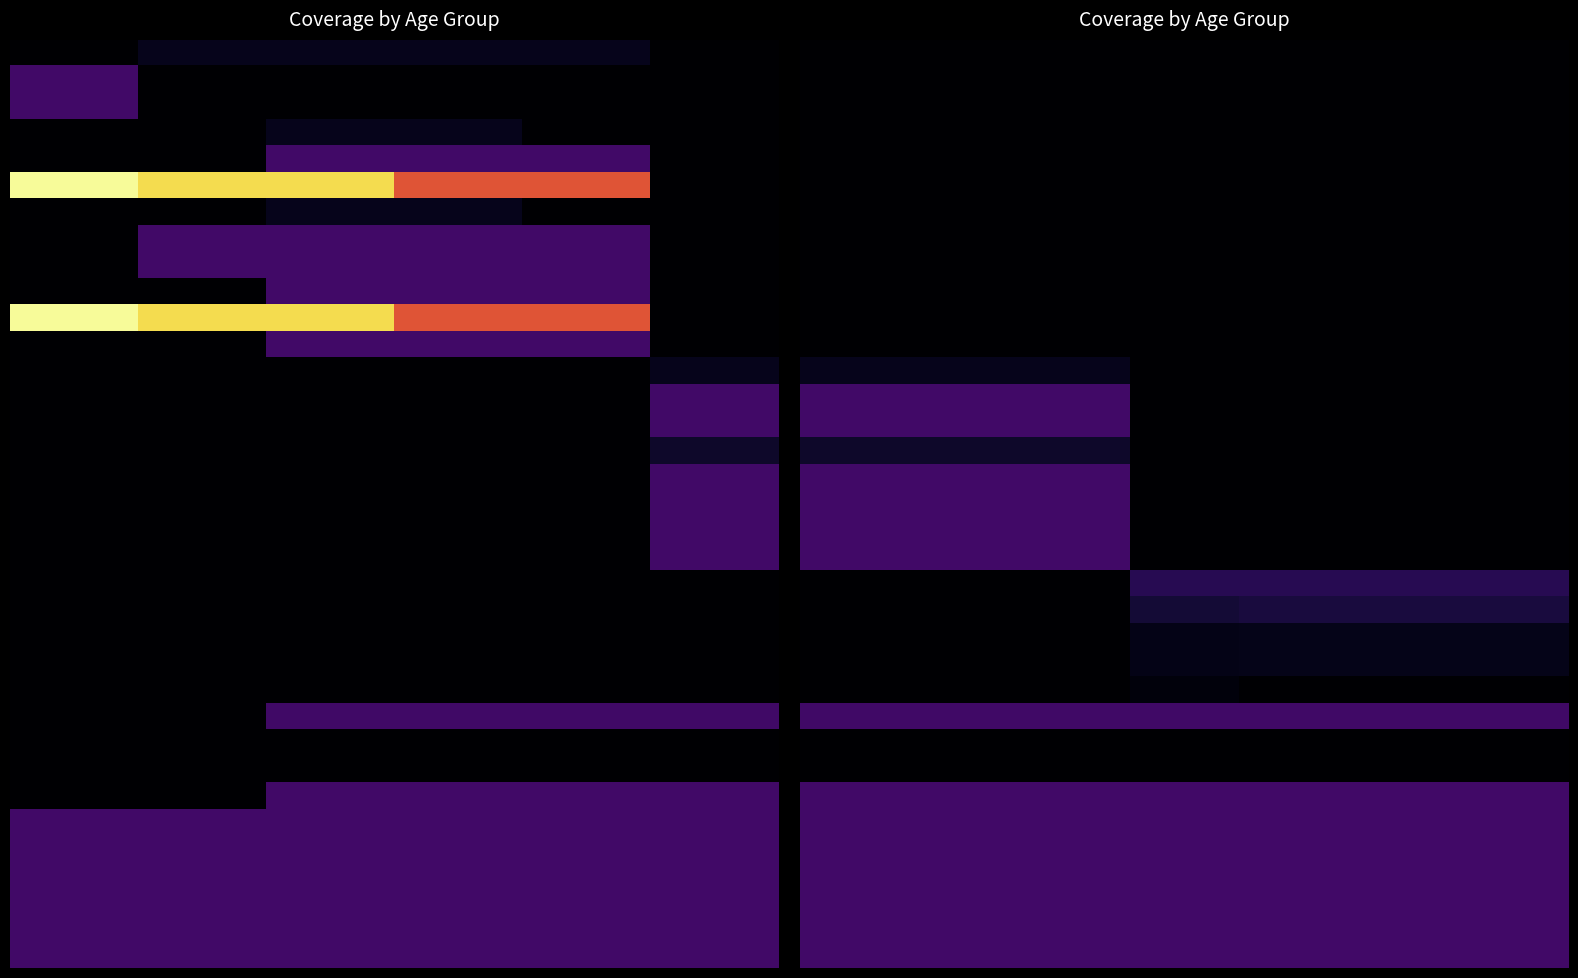

At how many categories does at least one series exceed 0?

7